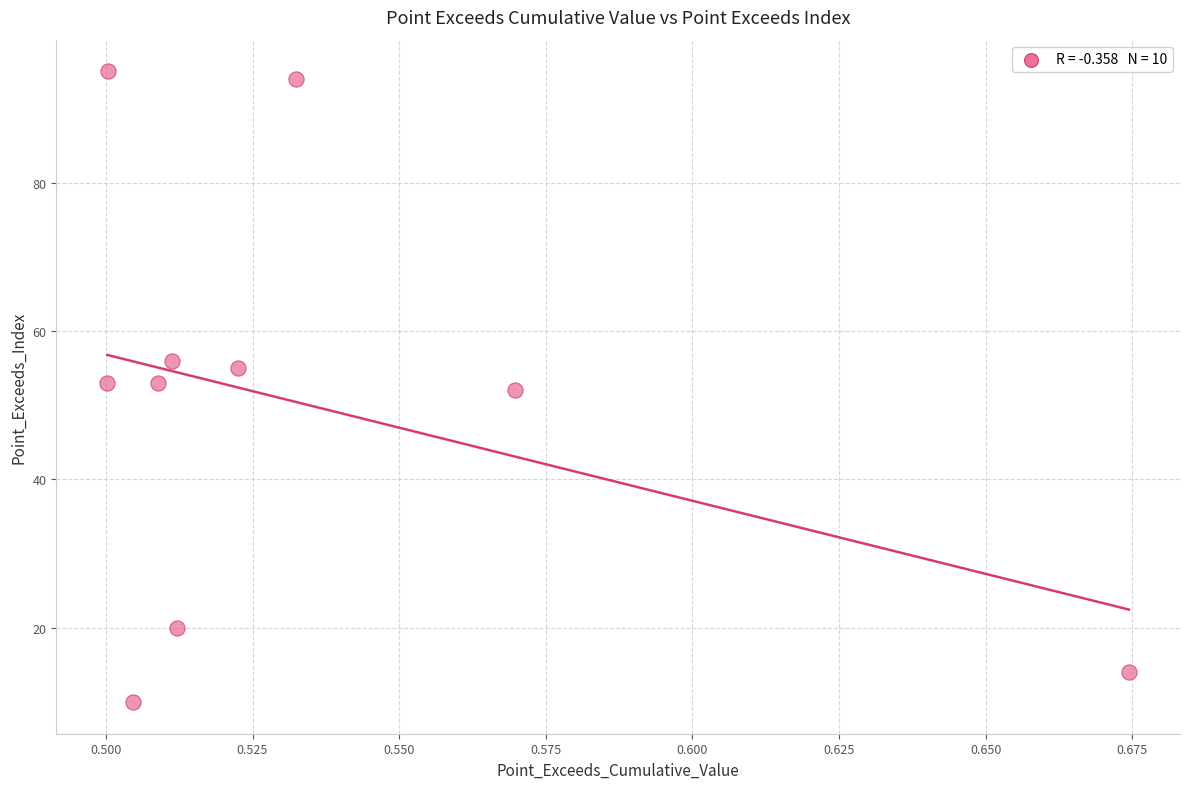

What is the range of Y values (max minus min)?

85